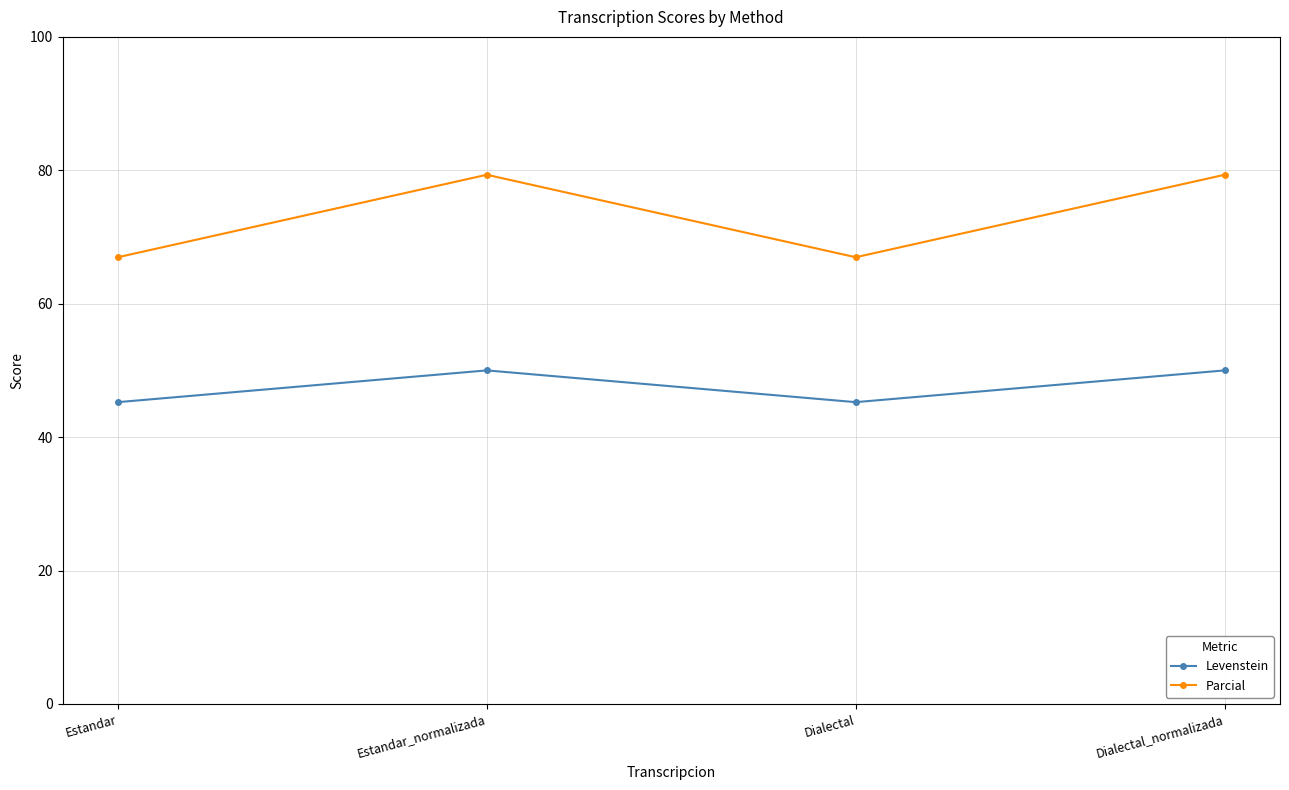

True or false: Parcial and Levenstein cross at least once.

False